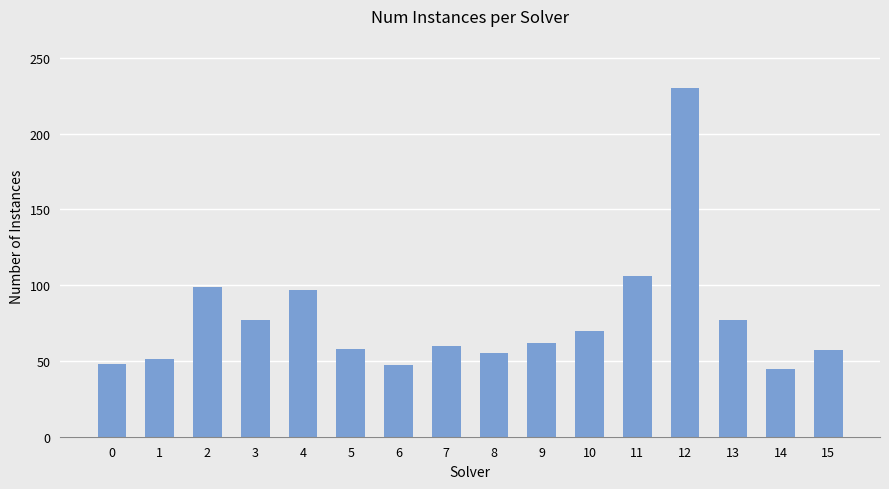

Where is the data nearest to the value 137?

11